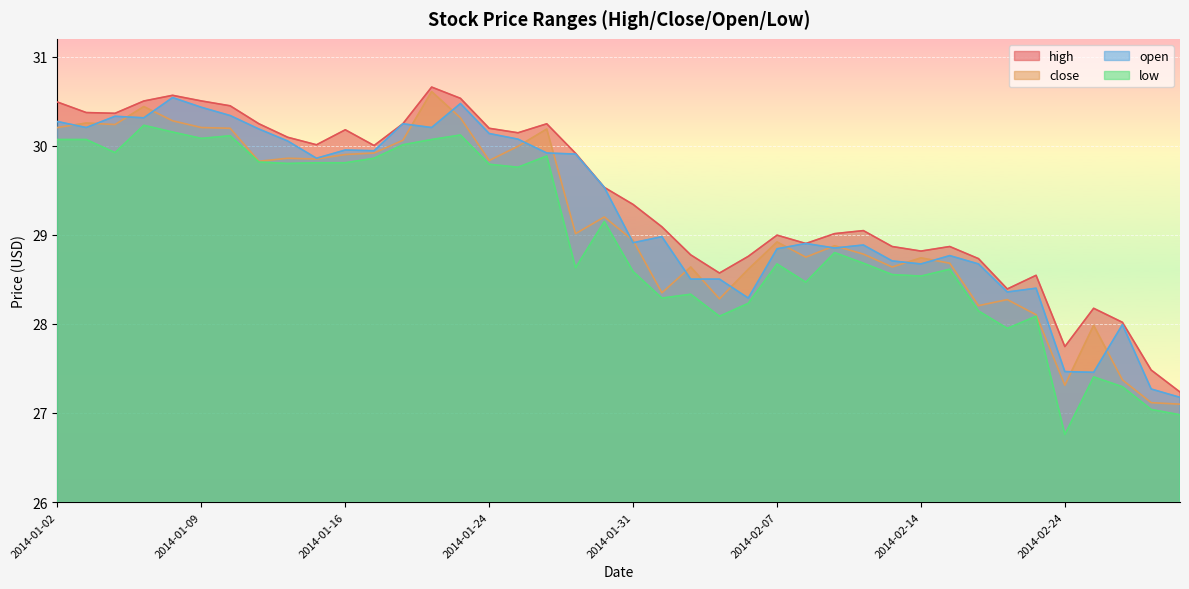

Count the number of categories in the chart.

40